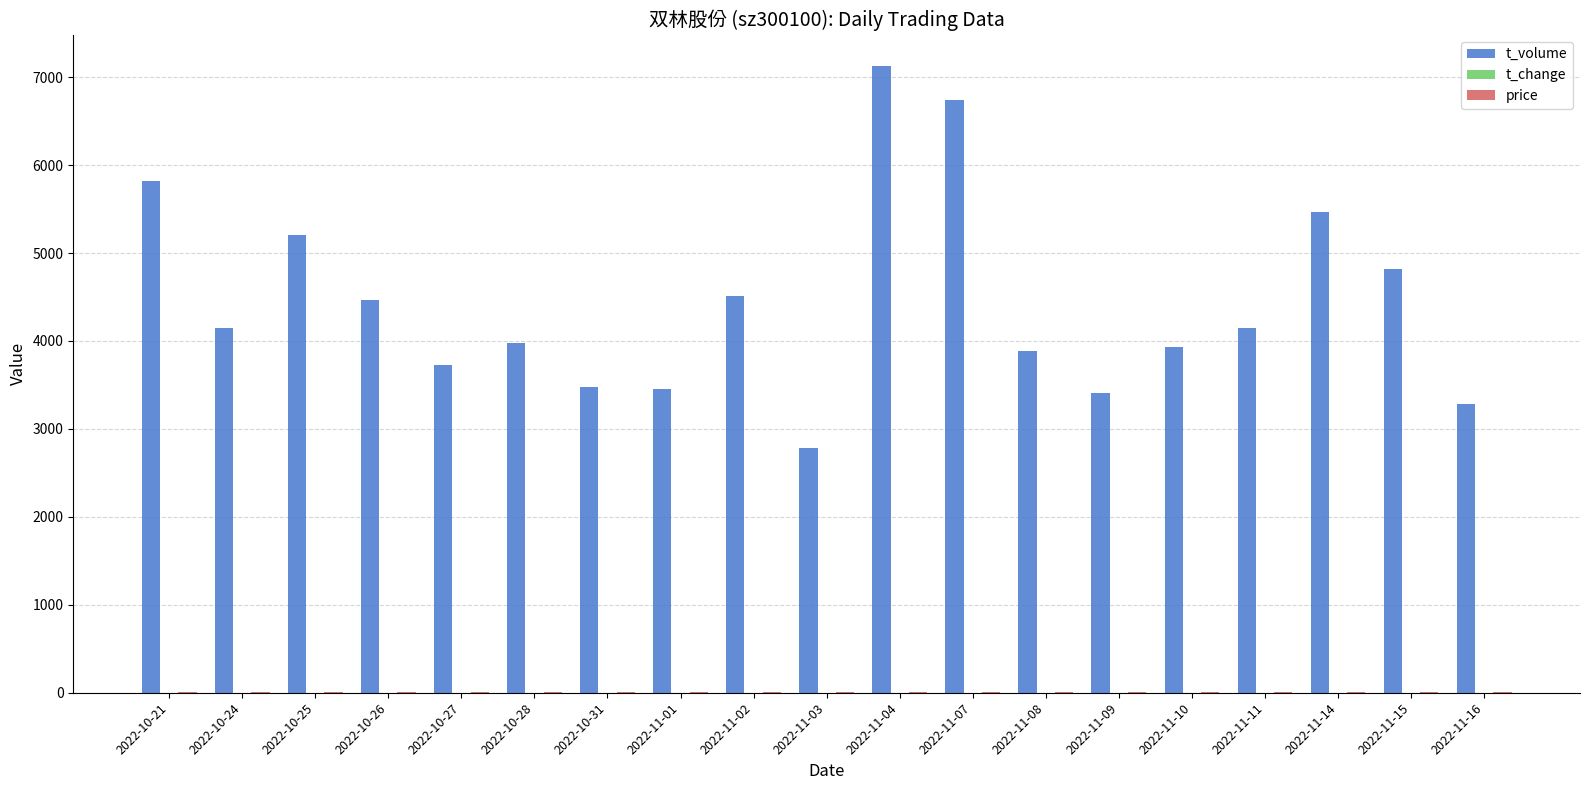

The value of t_volume at 2022-11-16 is 1193.0. True or false?

False